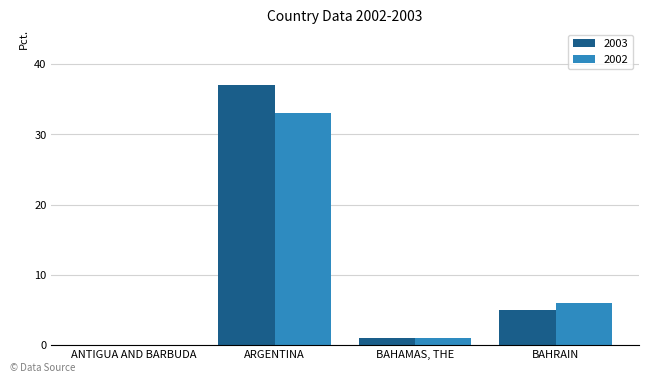

Reading left to right, extract all data points from this chart.

2003: ANTIGUA AND BARBUDA=0	ARGENTINA=37	BAHAMAS, THE=1	BAHRAIN=5
2002: ANTIGUA AND BARBUDA=0	ARGENTINA=33	BAHAMAS, THE=1	BAHRAIN=6